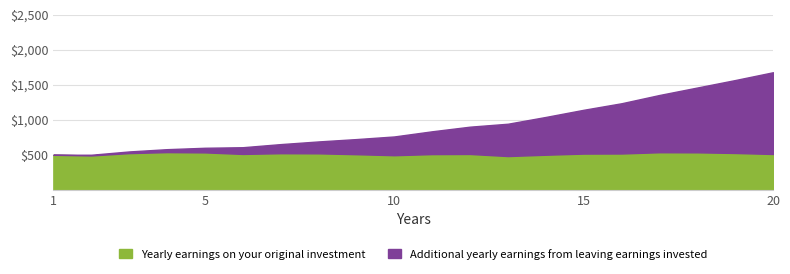

List the series in order of their peak value, highest first.

Additional yearly earnings from leaving earnings invested, Yearly earnings on your original investment